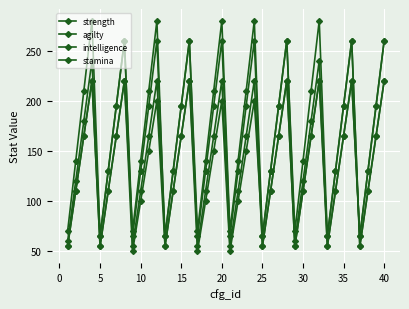

Is this an area chart (filled region under the line)?

No